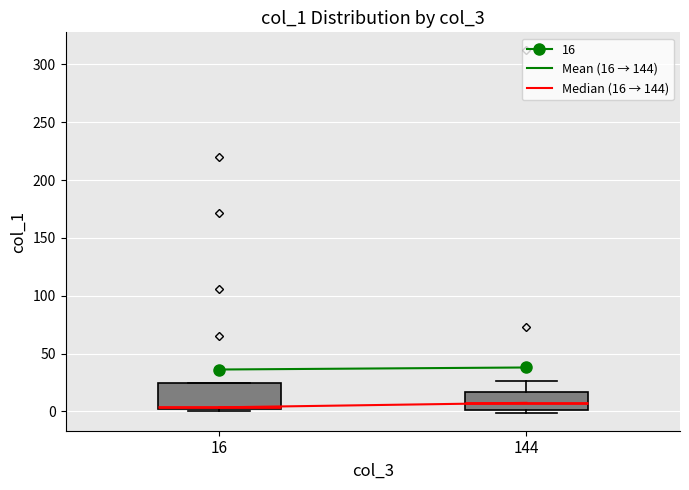

Reading left to right, transcribe this box plot: for each box, give where its median line is, the range the box spans, and where its two whiskers end, as read against the y-axis. The values are not printed on the chart, so give them approximately, as read against the axis.

16: median 5, box 0 to 25, whiskers 0 (just below the box's lower edge) to 25
144: median 5, box 0 to 15, whiskers 0 (just below the box's lower edge) to 25